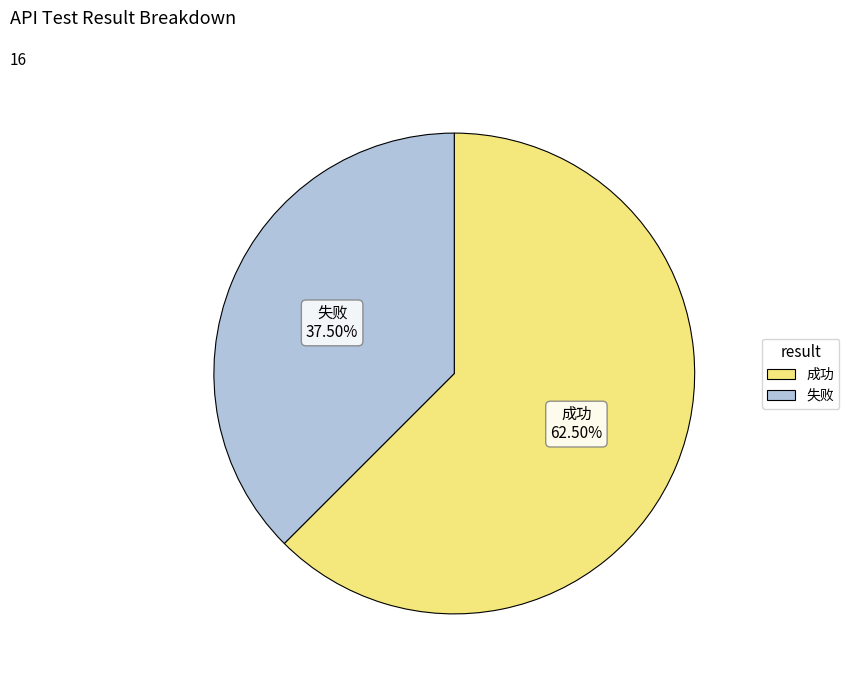

Which has a higher value, 失败 or 成功?

成功